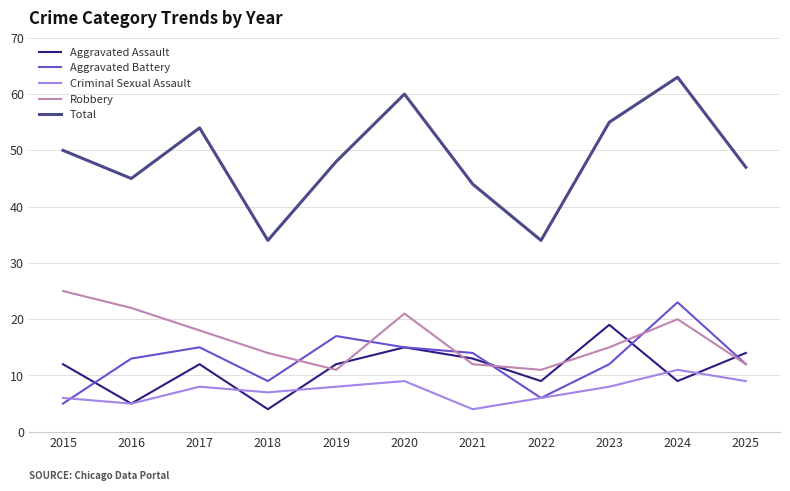

True or false: Robbery and Criminal Sexual Assault cross at least once.

False